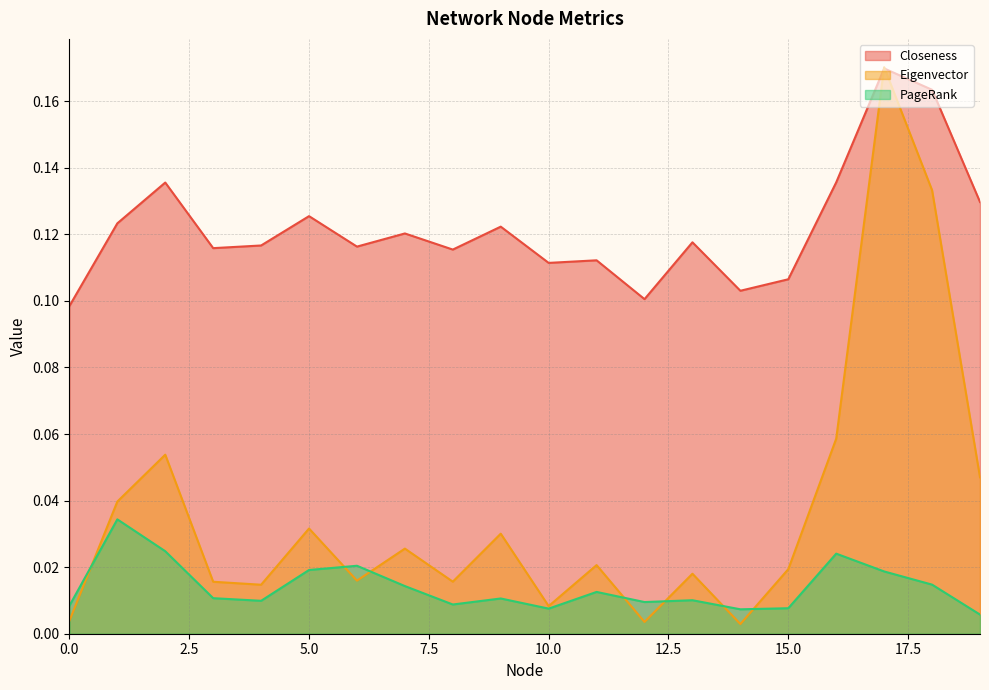

Which has a higher value, 17 or 12?

17